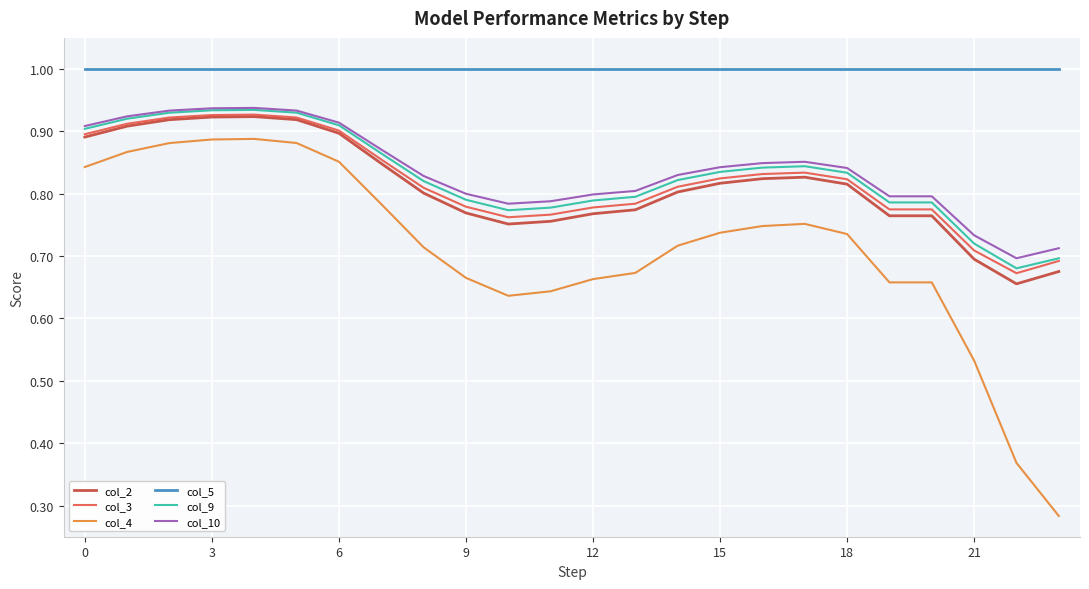

Which series has the largest range (max minus min)?

col_4